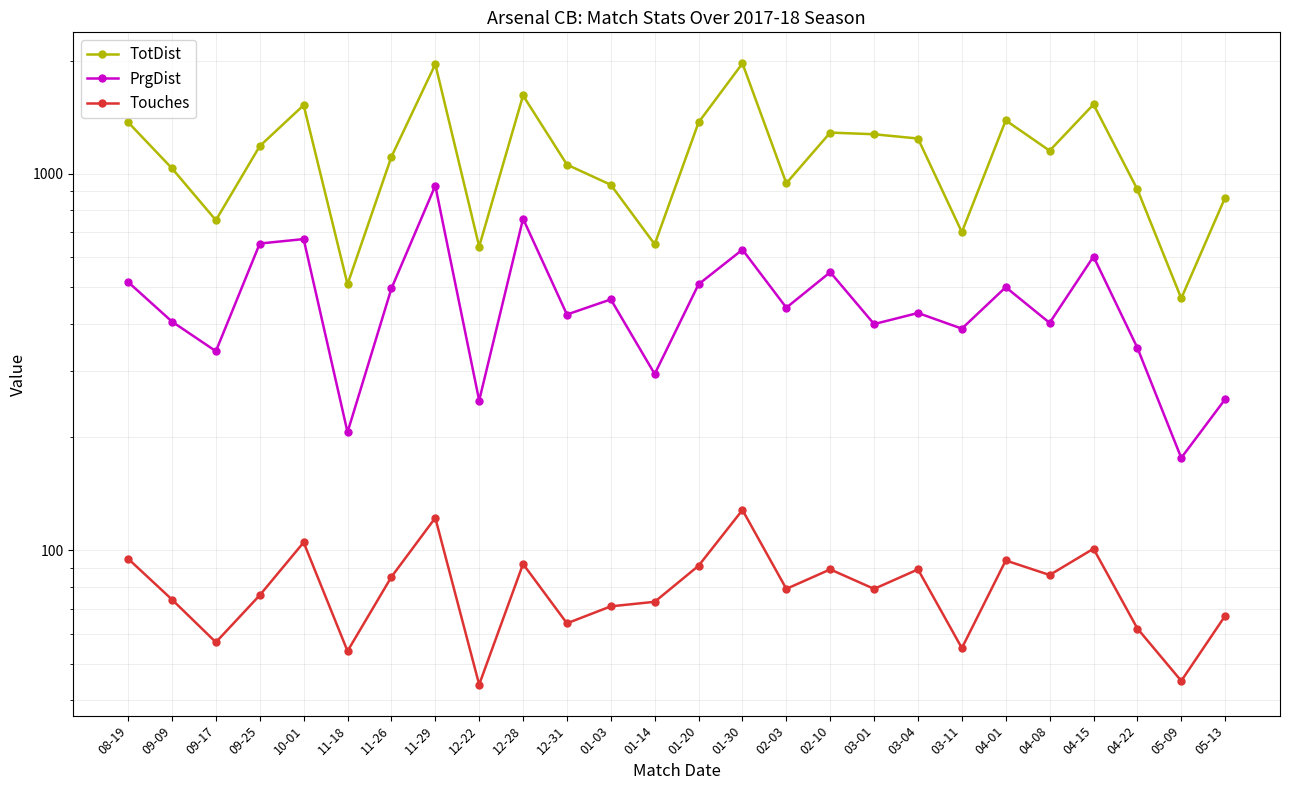

What is the value of the TotDist point at the 24th from the left?

909